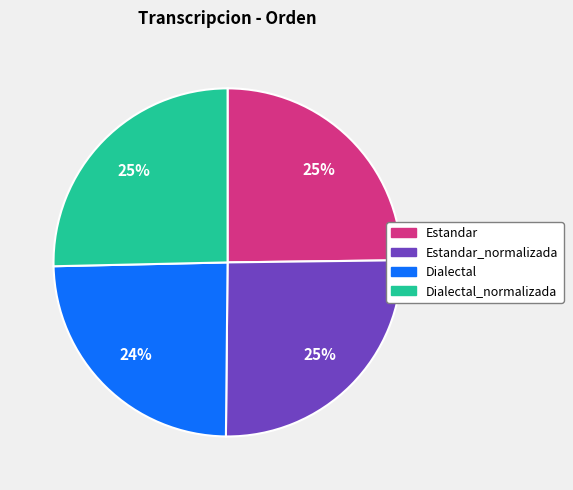

To the nearest percent, what is the average slice percentage?

25%